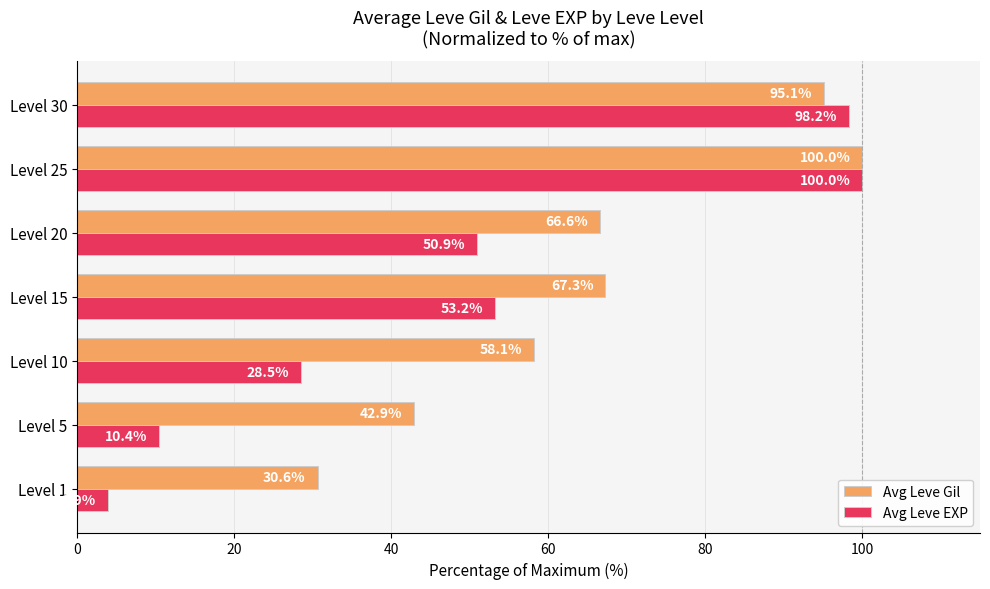

What is the difference between the highest and lowest values at Level 10?

29.6